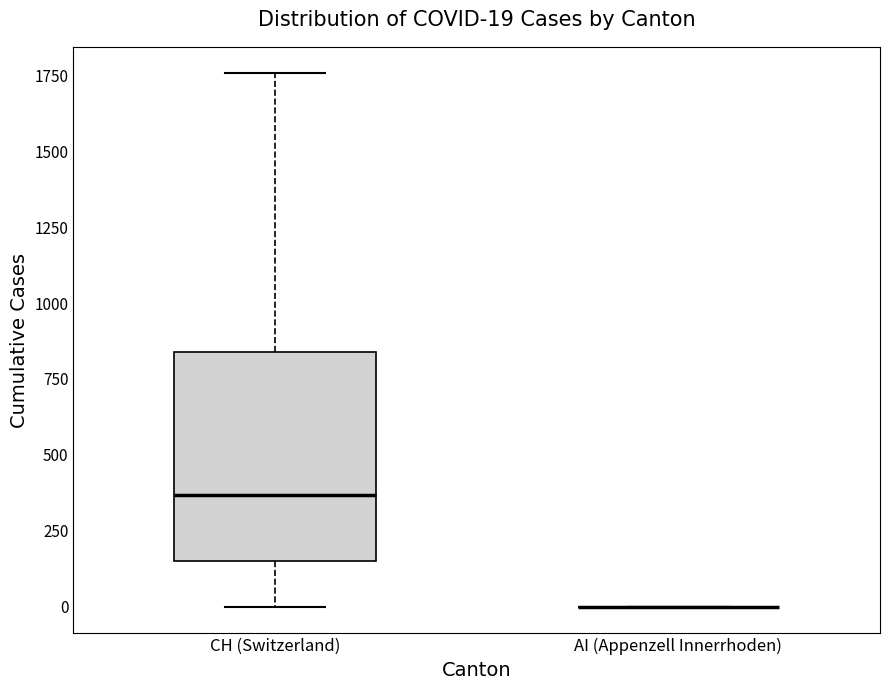

Comparing the boxes themselves (not the whiskers), which one is the tallest?

CH (Switzerland)